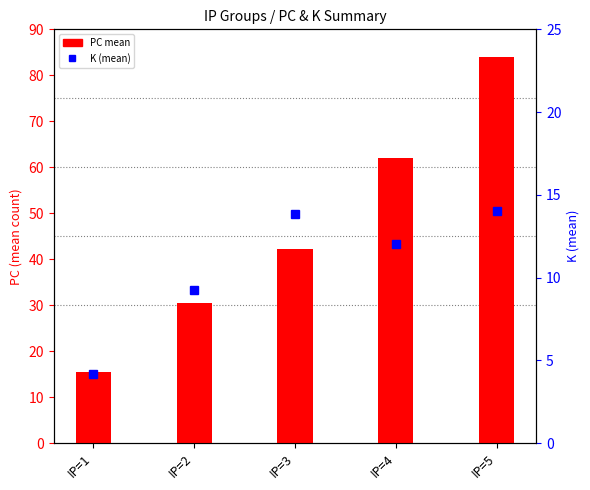

What is the total value across all series at IP=3?

56.1